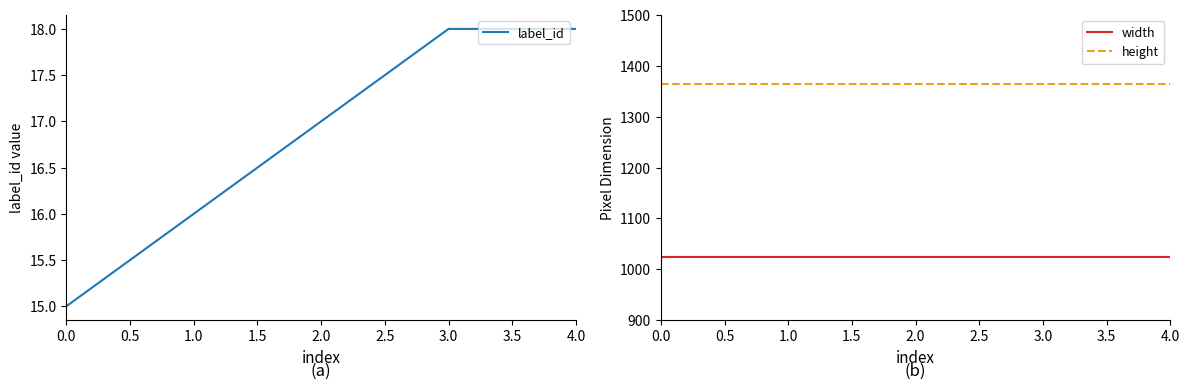

True or false: height and label_id intersect in this chart.

False